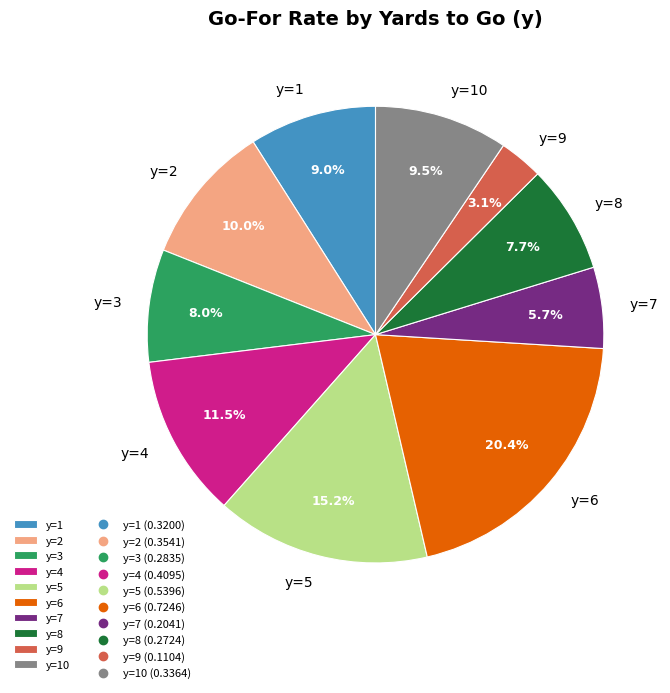

To the nearest percent, what is the average slice percentage?

10%